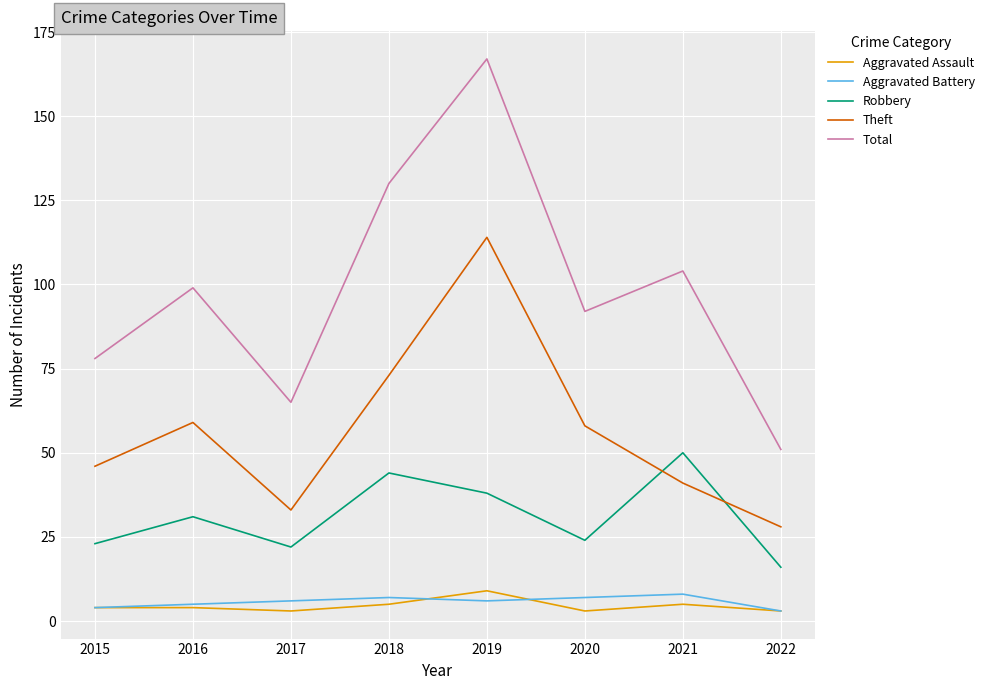

Between 2020 and 2022, which series saw the biggest shift?

Total